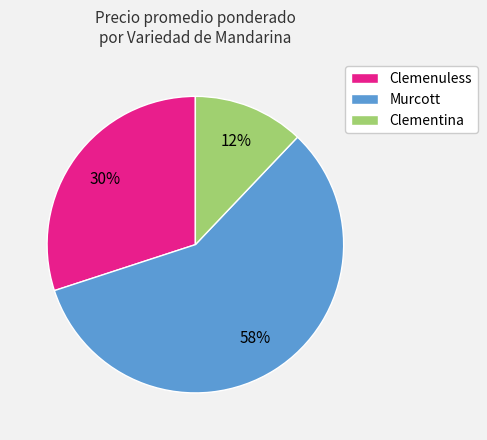

Is there a majority slice in this chart?

Yes